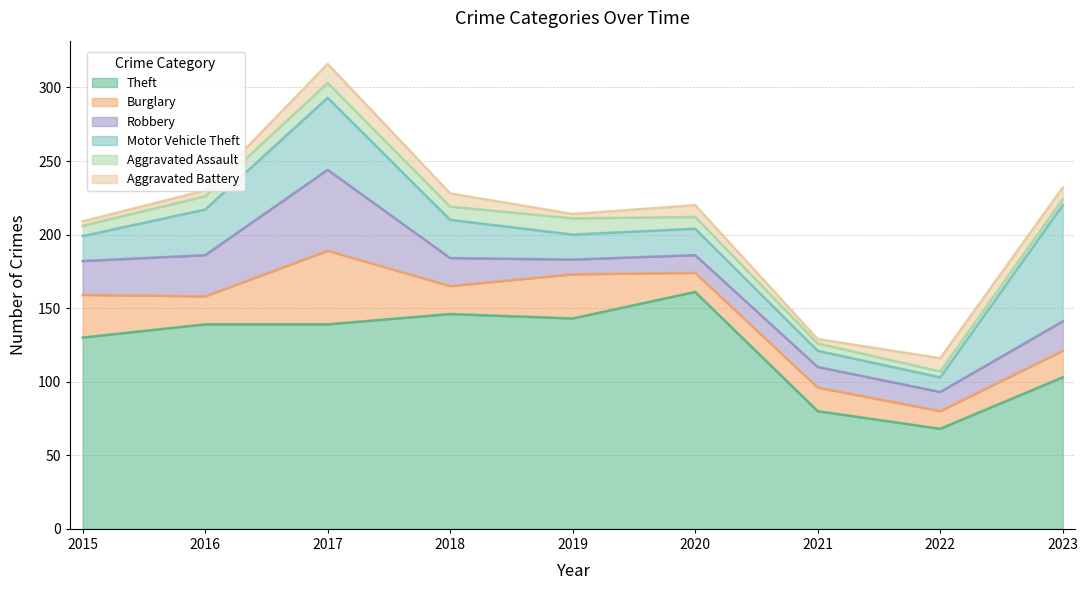

How many data points in Motor Vehicle Theft are above 18?

4